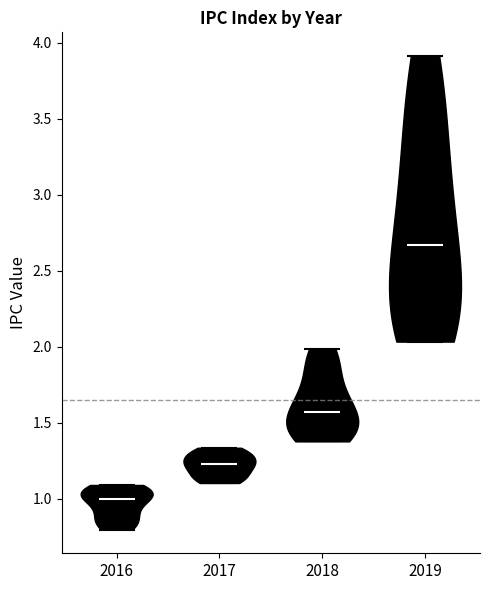

Reading left to right, read every violin against the y-axis: where its median line is, and the lowest and highest points it reaches. The values are not printed on the chart, so give them approximately, as read against the axis.

2016: median line 1.00, lowest point 0.80, highest point 1.10
2017: median line 1.25, lowest point 1.10, highest point 1.35
2018: median line 1.55, lowest point 1.40, highest point 2.00
2019: median line 2.65, lowest point 2.05, highest point 3.90